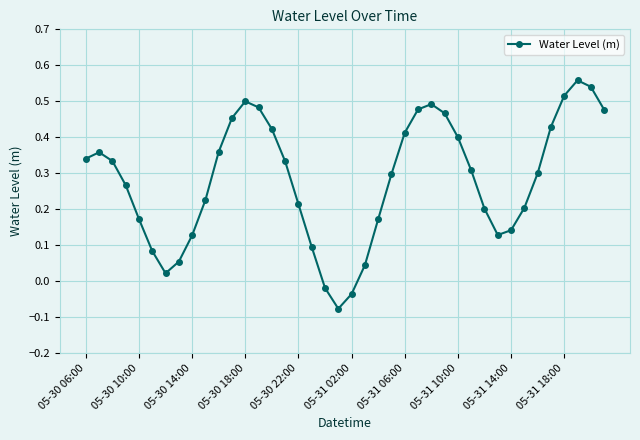

What is the sum of all values?

11.3